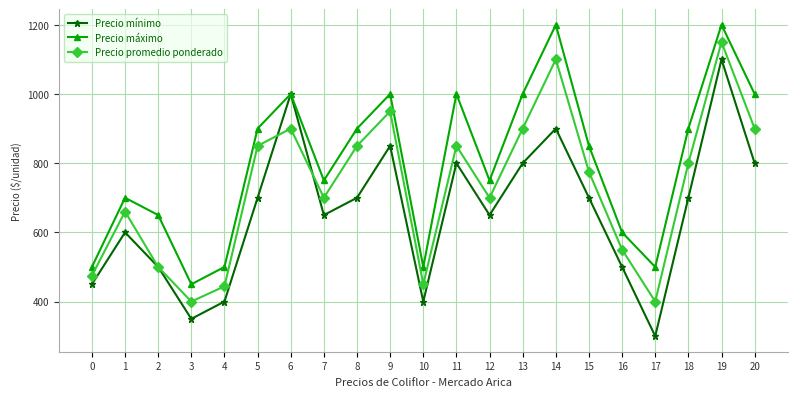

Between 17 and 19, which series saw the biggest shift?

Precio mínimo